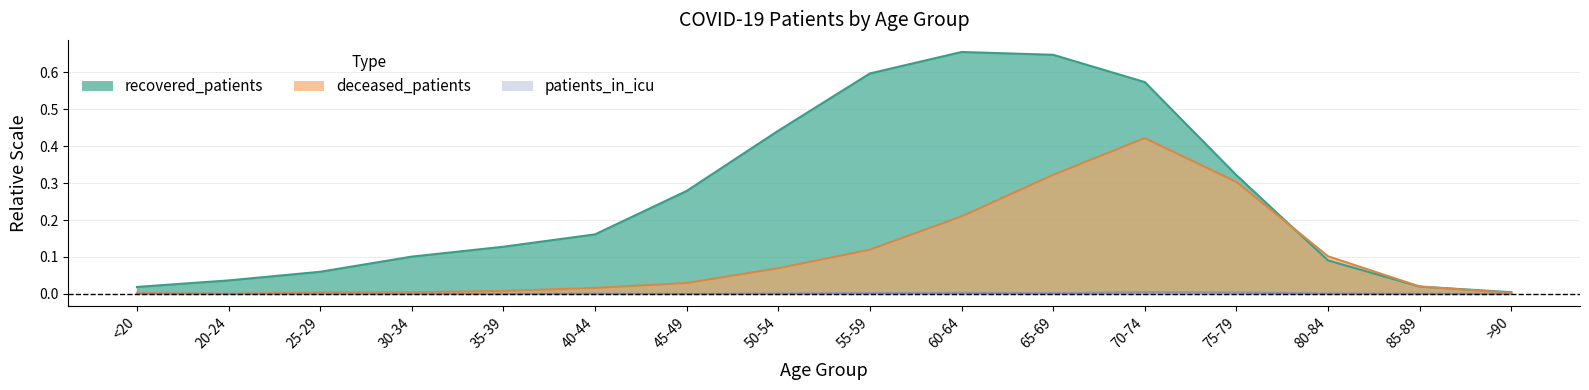

How many lines are shown in the chart?

3